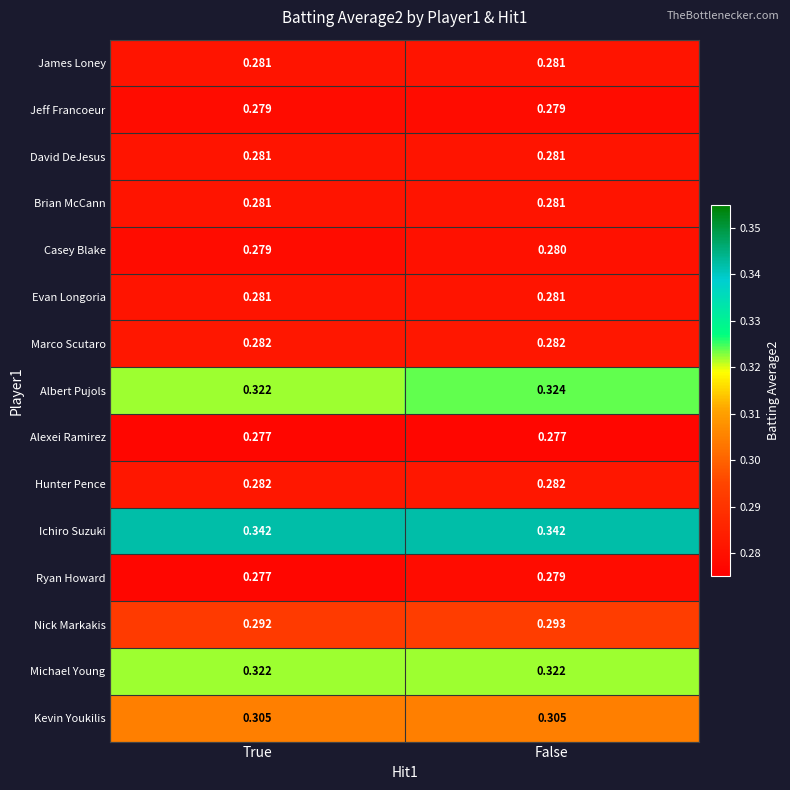

What is the total value across all series at False?

4.4